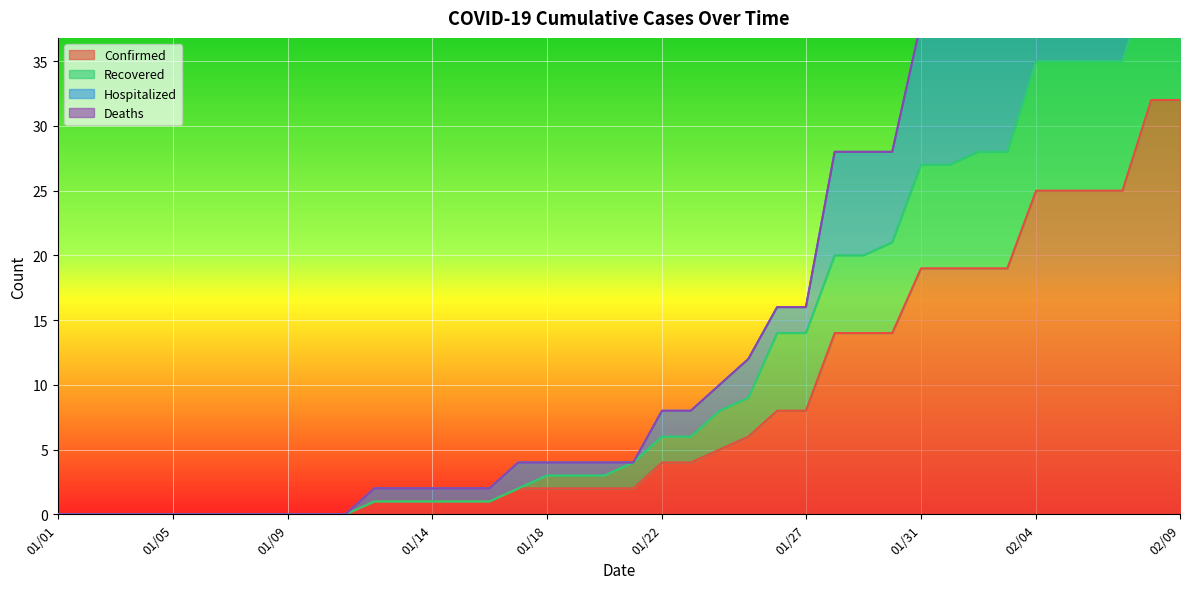

The Confirmed series shows 0 at 01/01. True or false?

True